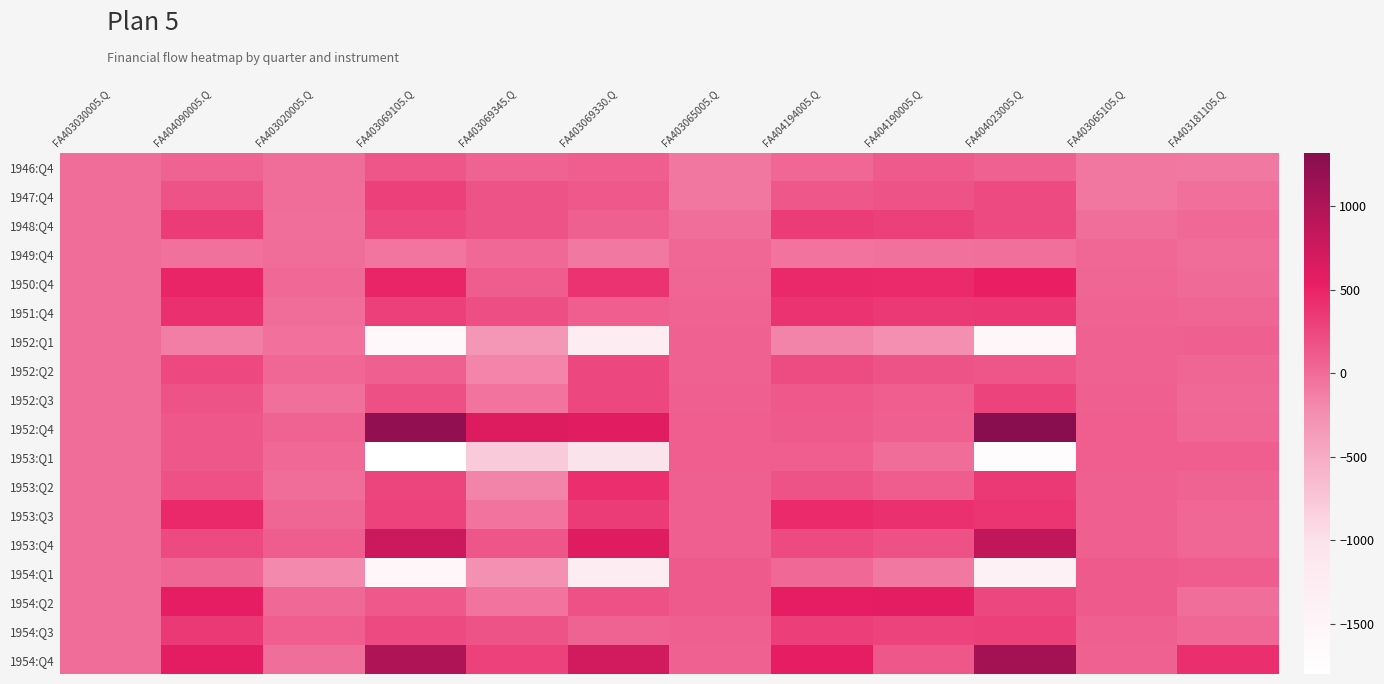

What is the total value across all series at FA403069330.Q?

530